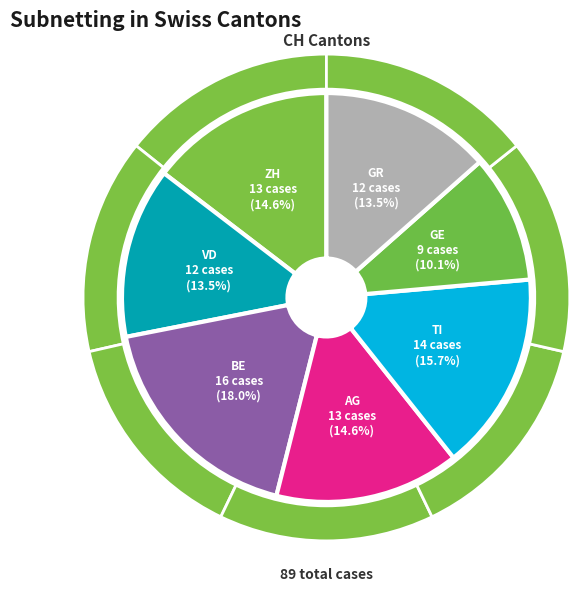

Is there a majority slice in this chart?

No